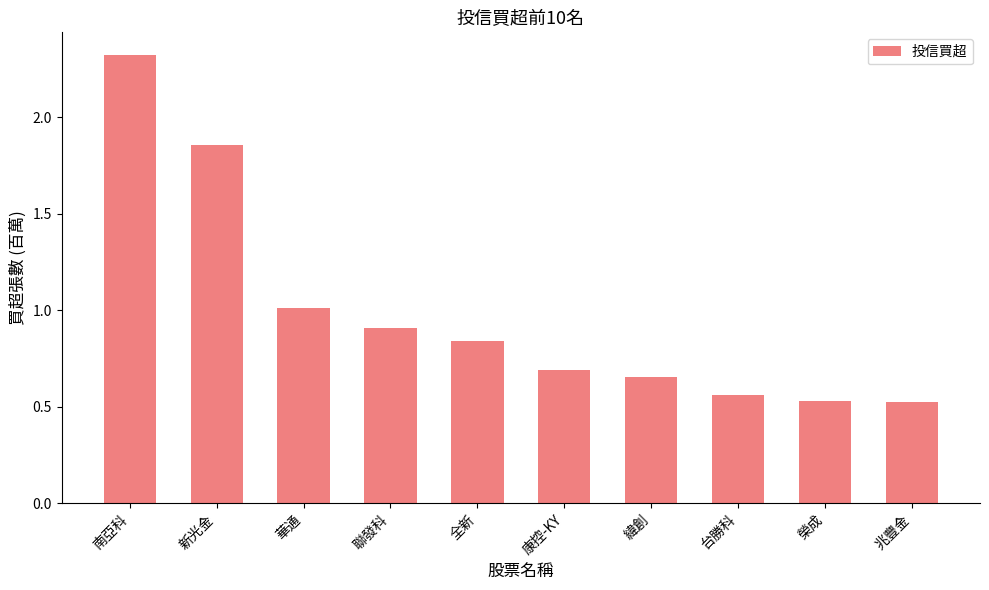

What is the label of the 6th bar from the right?

全新